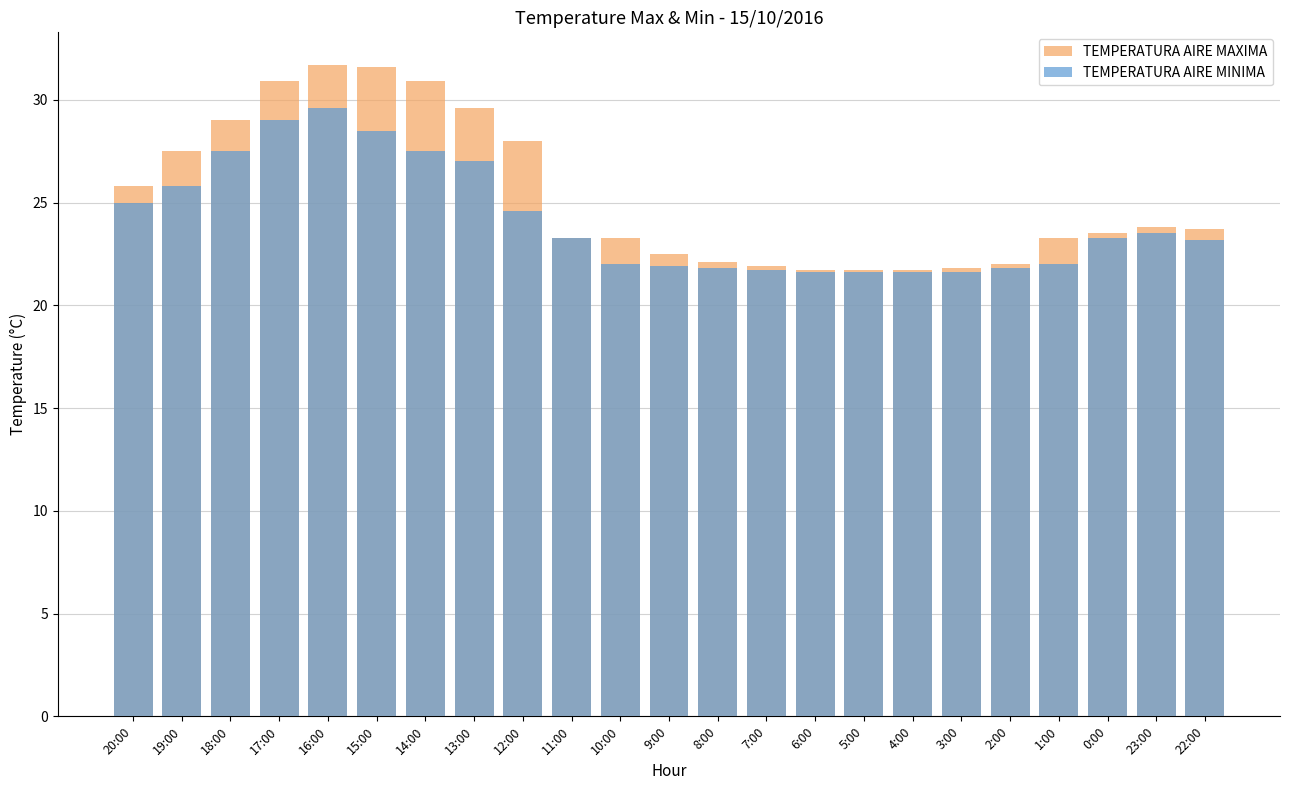

How many series are shown in this chart?

2